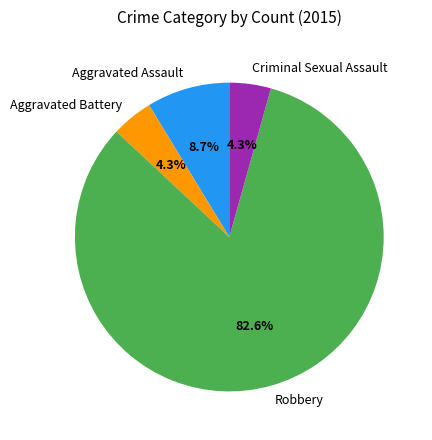

Does Aggravated Assault account for over 50% of the chart?

No